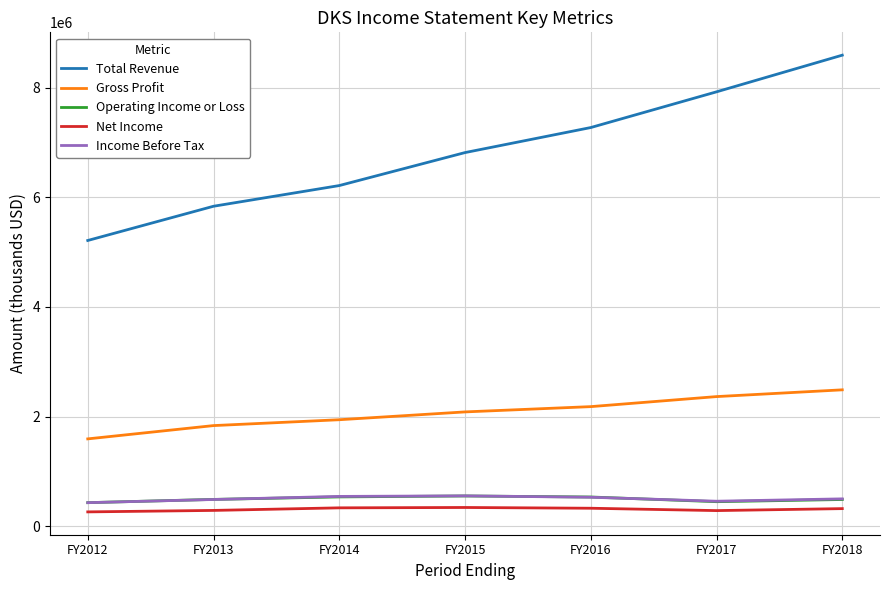

Which series has the largest range (max minus min)?

Total Revenue